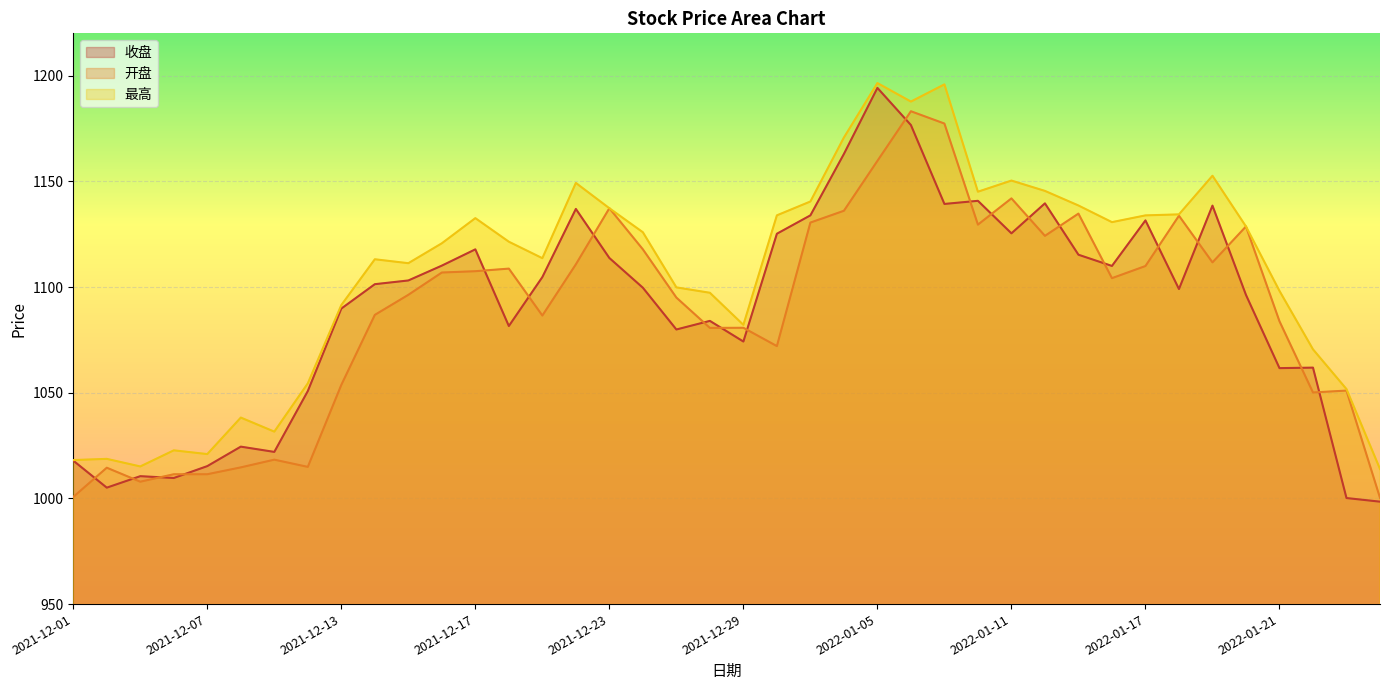

Which series changed the most between 2022-01-13 and 2022-01-14?

开盘